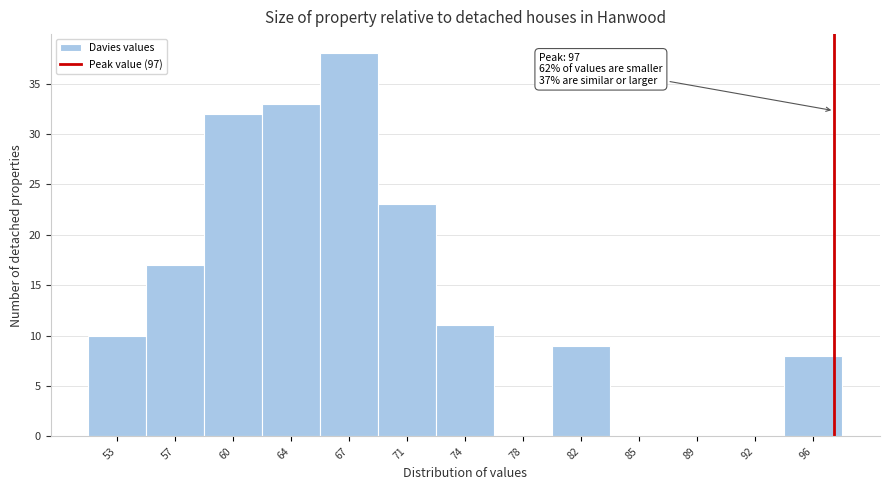

Which range on the x-axis has the tallest bar?

65.5 to 69.0